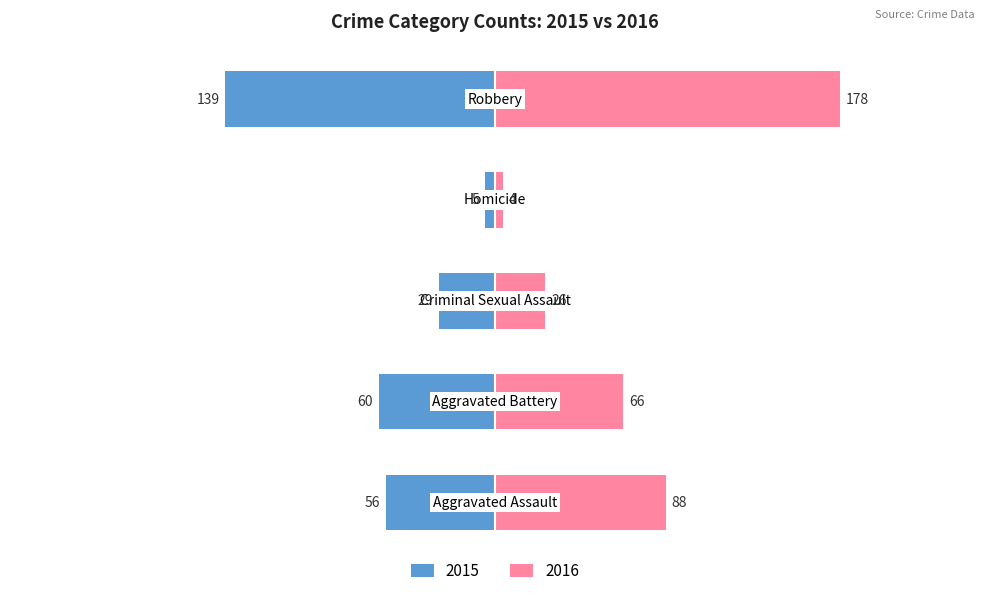

How many series are shown in this chart?

2